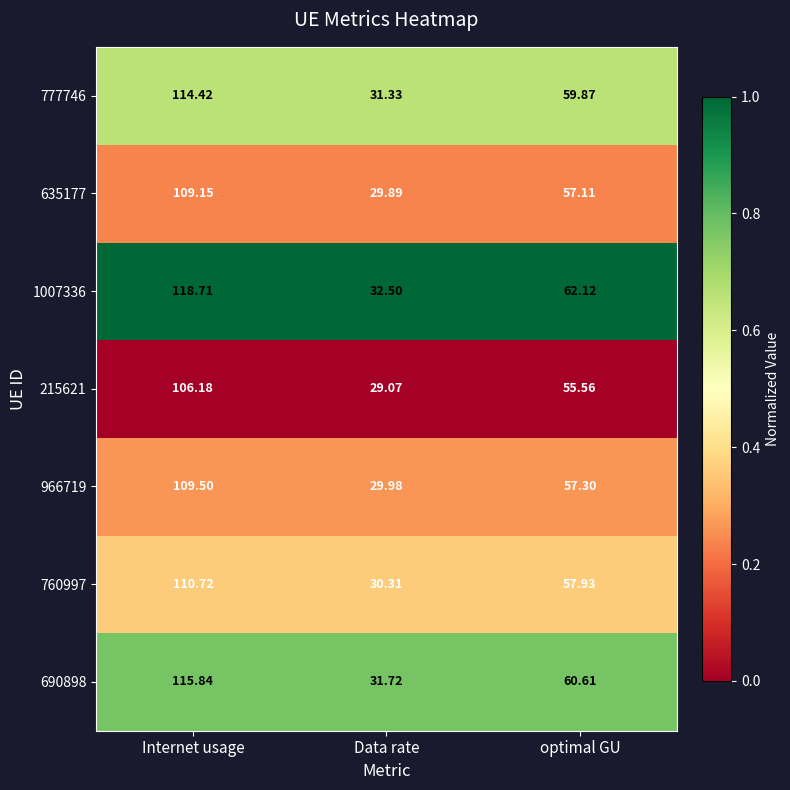

Which label corresponds to the smallest value in the chart?

Data rate